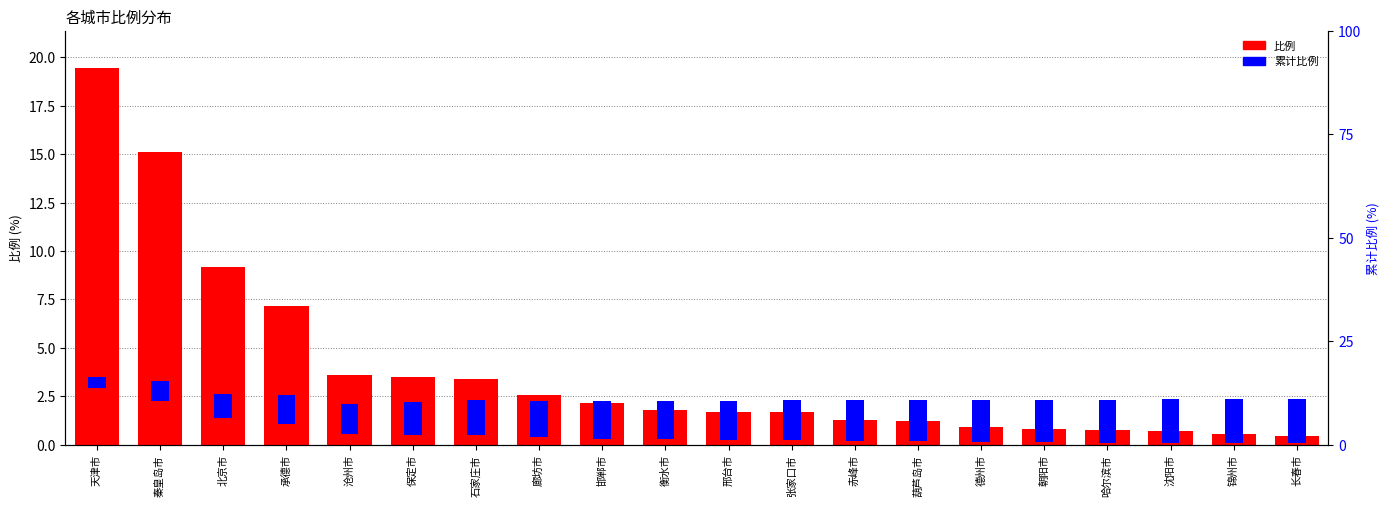

What is the smallest value displayed?

0.5